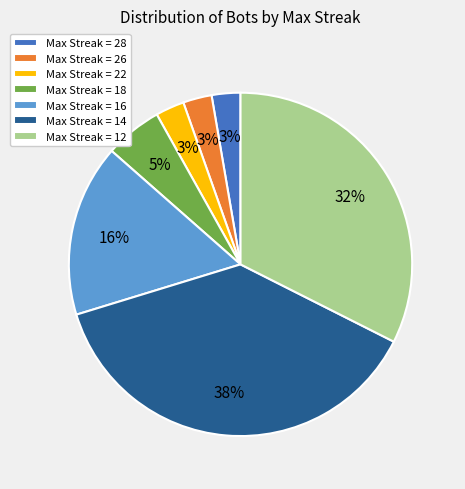

To the nearest percent, what is the average slice percentage?

14%